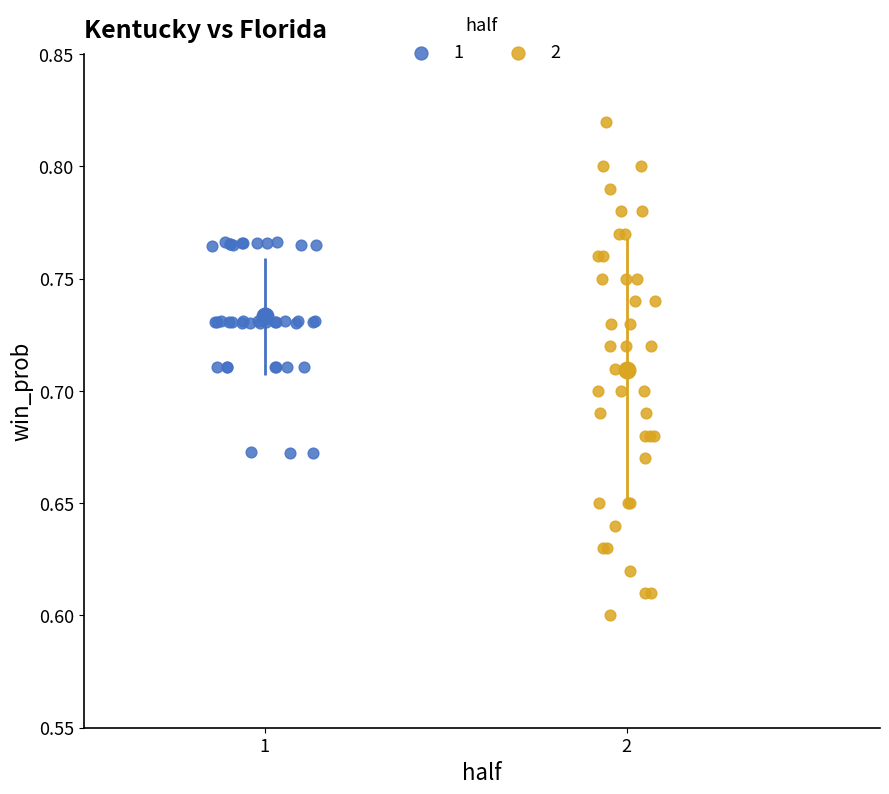

Which series reaches the minimum Y coordinate?

2